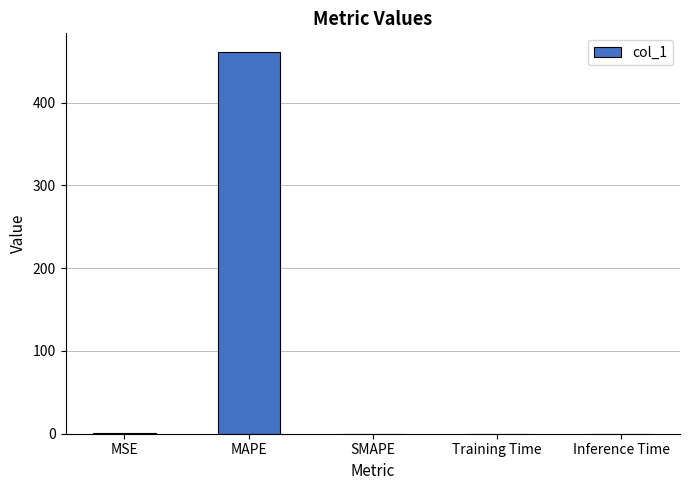

Which category has the highest value across all series?

MAPE